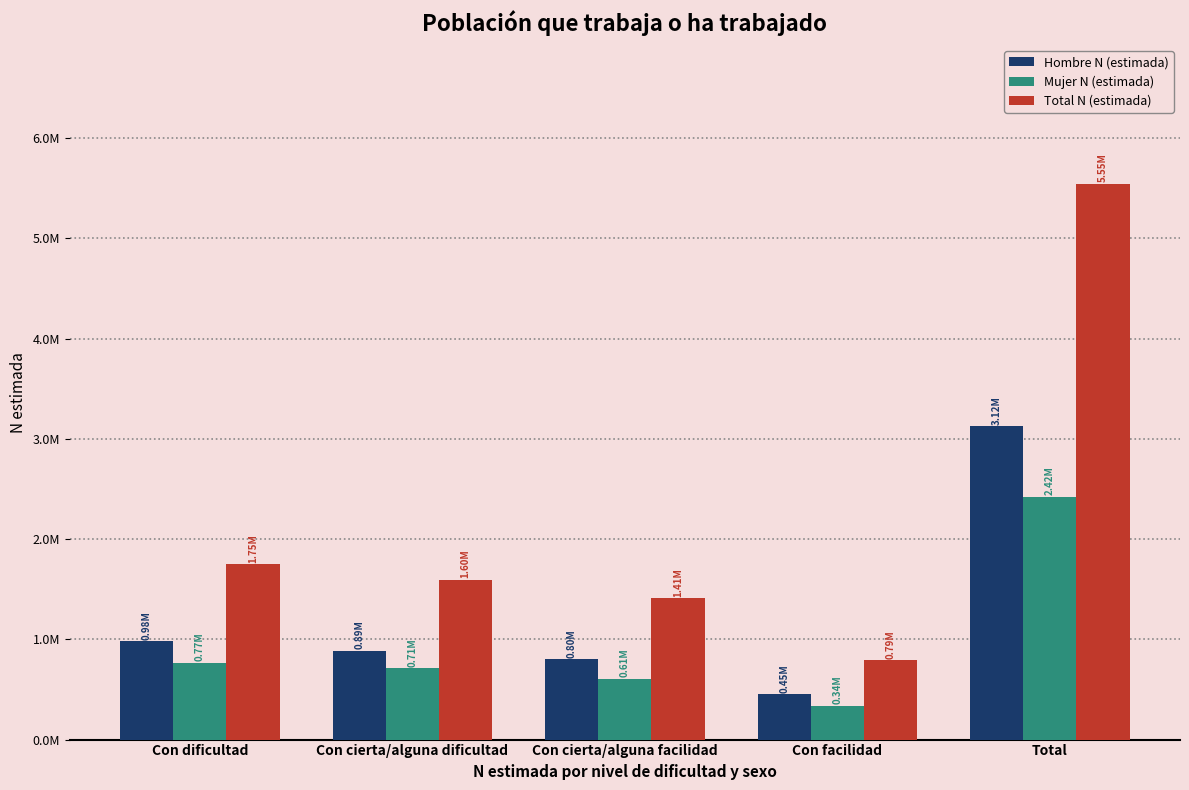

Is the value of Hombre N (estimada) at Con dificultad greater than the value of Mujer N (estimada) at Con facilidad?

Yes